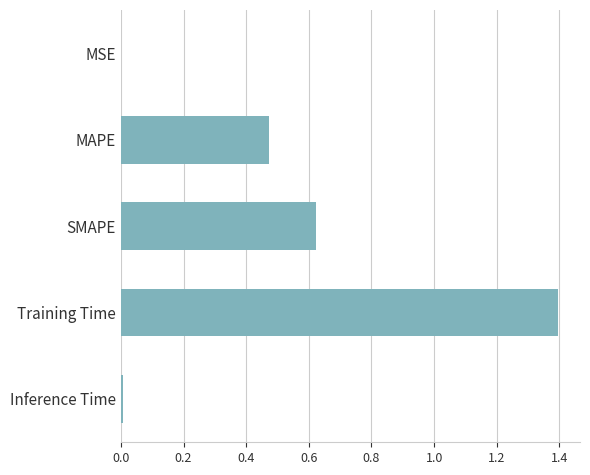

Which label corresponds to the largest value in the chart?

Training Time